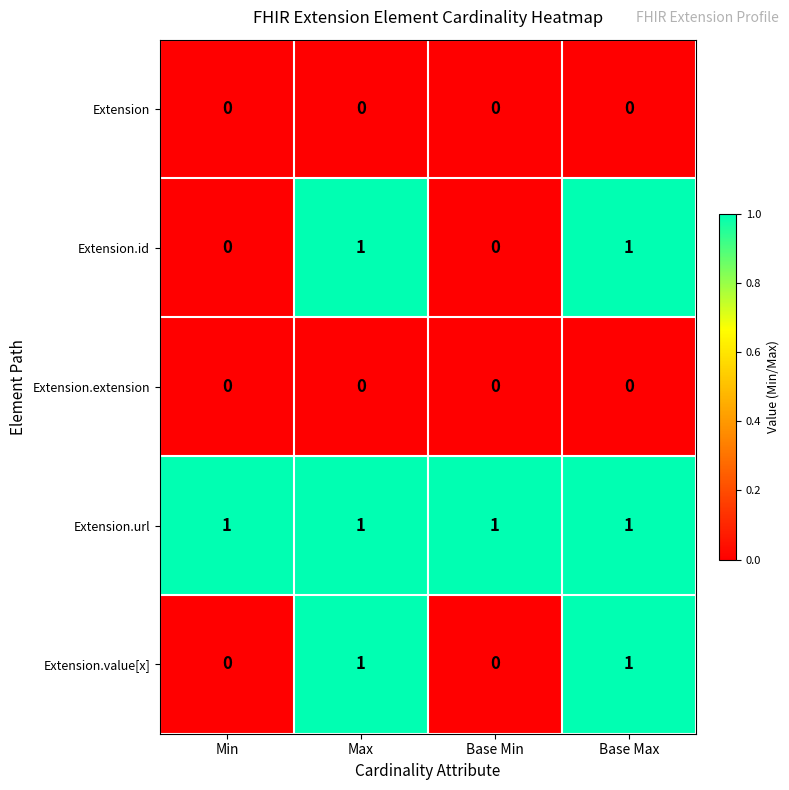

At how many categories does at least one series exceed 0?

4